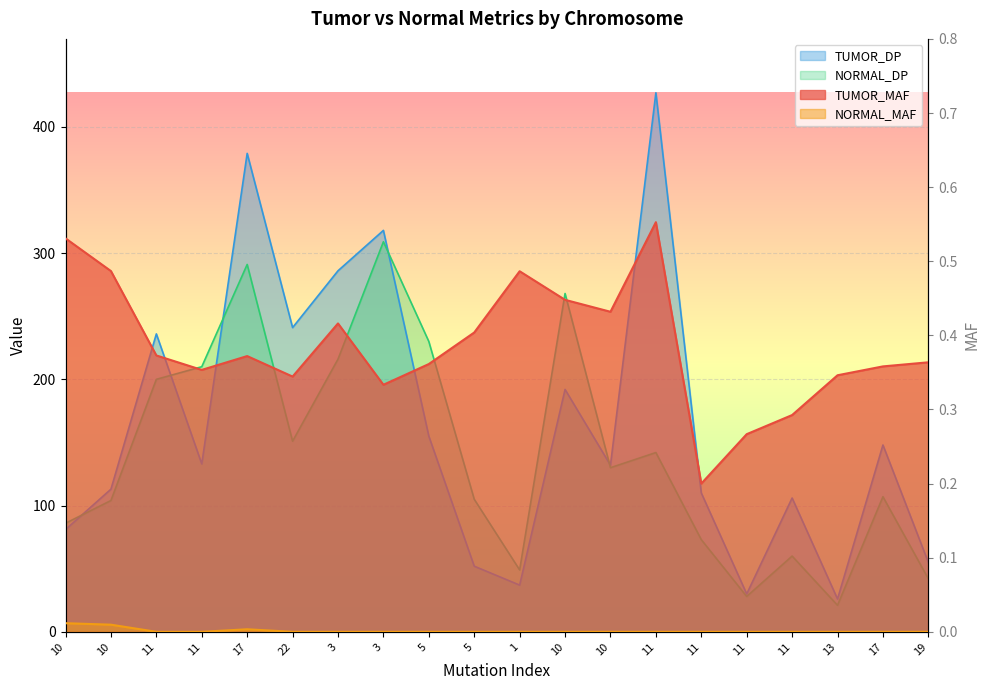

Where is TUMOR_DP nearest to the value 226?

11